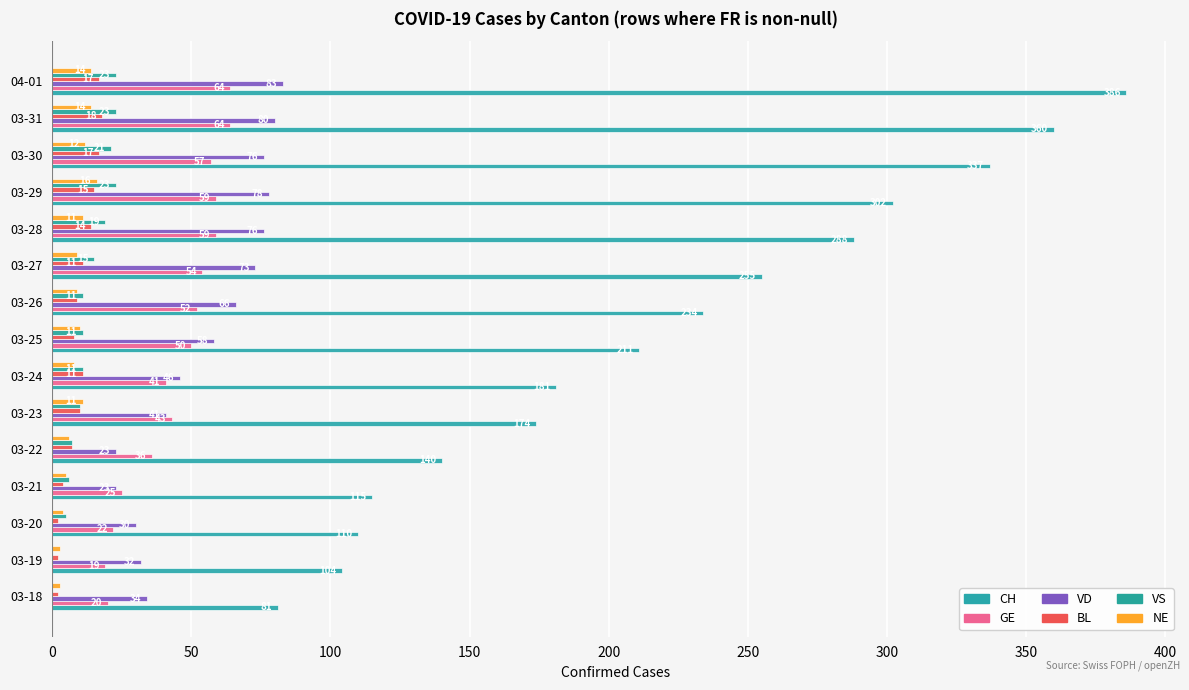

How many data points does each series have?

15